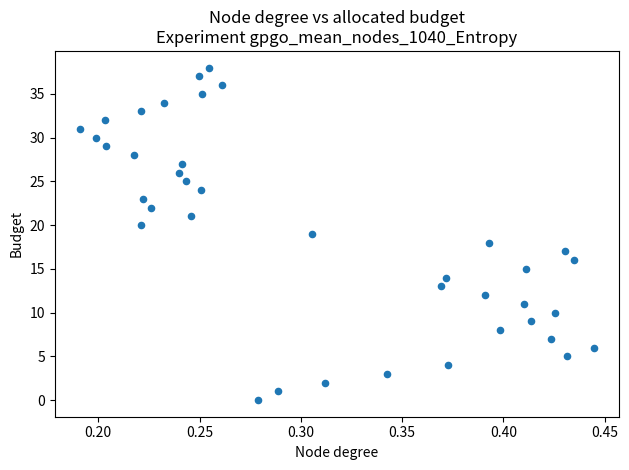

What is the range of Y values (max minus min)?

38